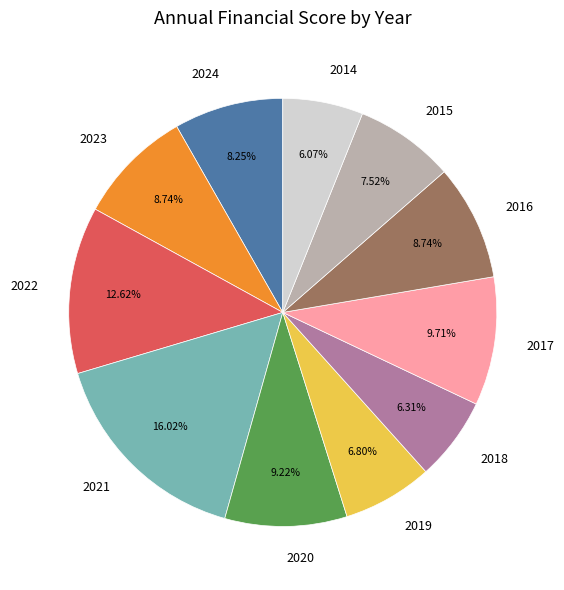

Between 2020 and 2018, which is larger?

2020